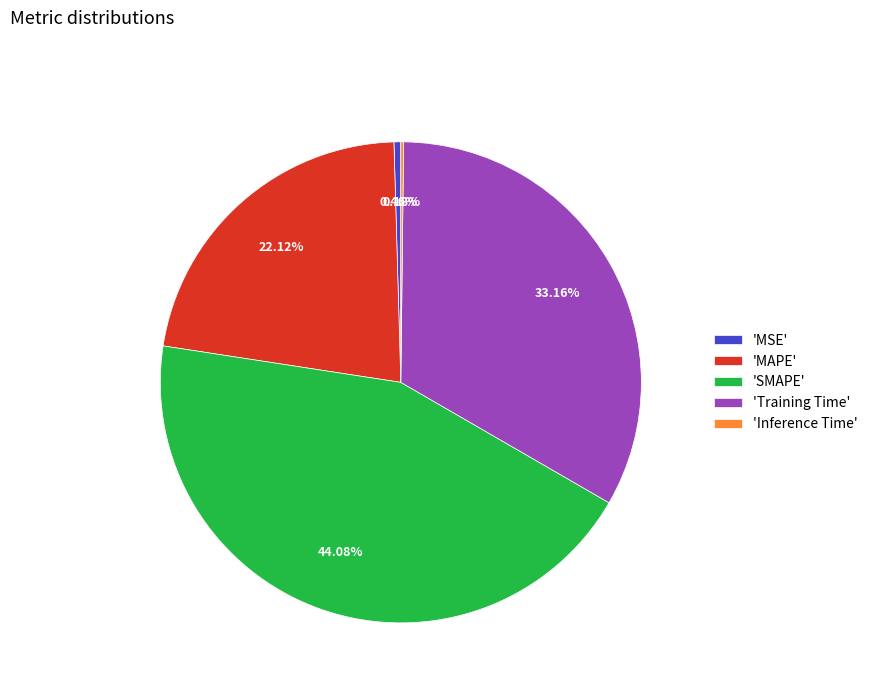

Which has a higher value, 'SMAPE' or 'MSE'?

'SMAPE'